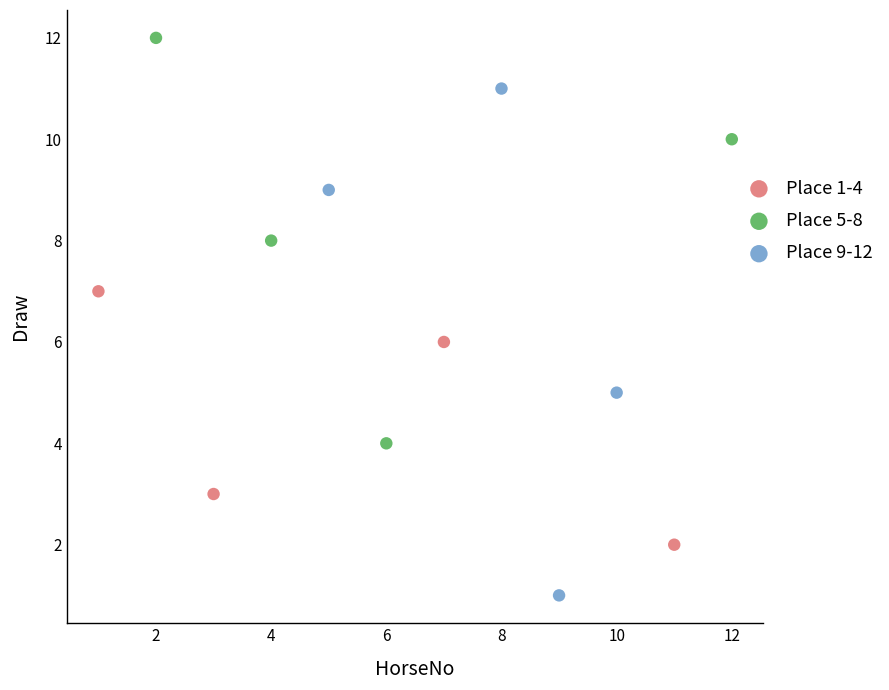

Which series reaches the minimum Y coordinate?

Place 9-12